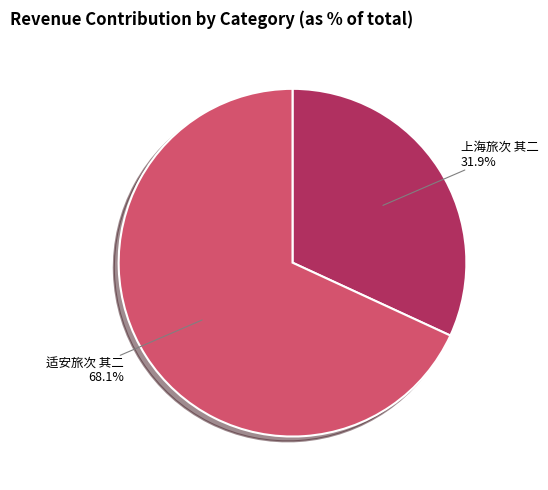

Which category has the smallest portion of the pie?

上海旅次 其二